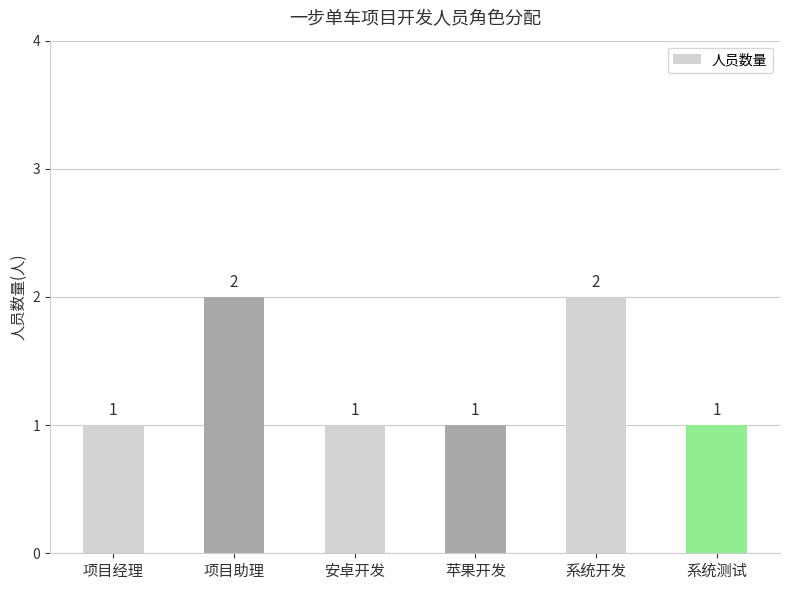

Are the bars horizontal?

No